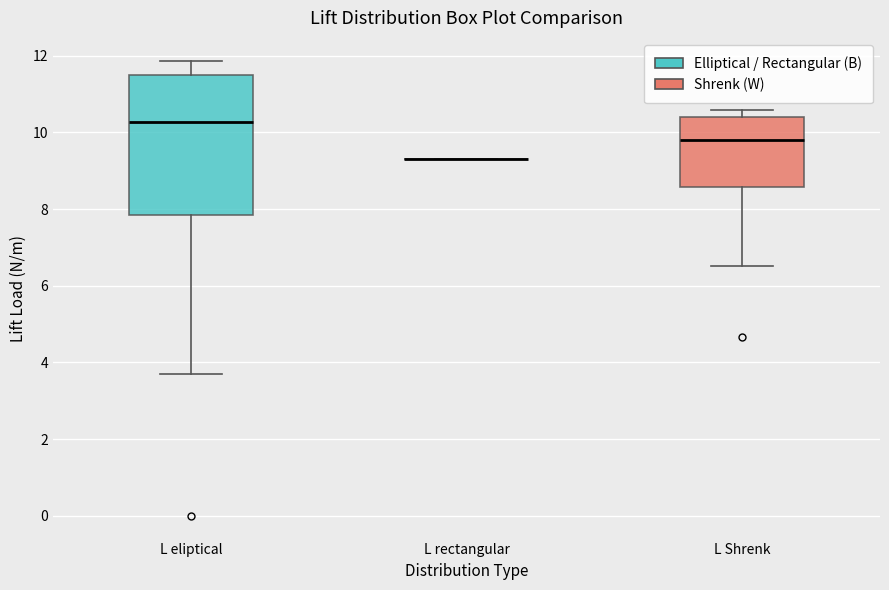

Reading left to right, transcribe this box plot: for each box, give where its median line is, the range the box spans, and where its two whiskers end, as read against the y-axis. The values are not printed on the chart, so give them approximately, as read against the axis.

L eliptical: median 10.2, box 7.8 to 11.4, whiskers 3.8 to 11.8
L rectangular: box collapsed to a line at 9.4, whiskers 9.4 to 9.4
L Shrenk: median 9.8, box 8.6 to 10.4, whiskers 6.6 to 10.6